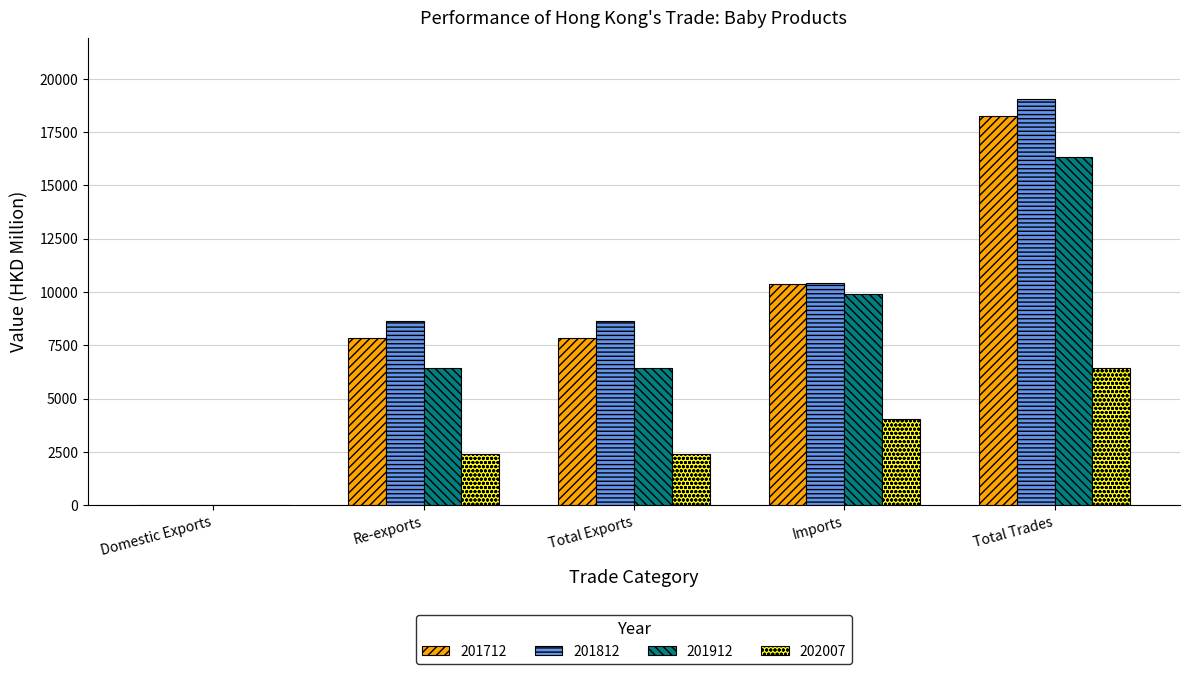

What are all the series names shown in the legend?

201712, 201812, 201912, 202007